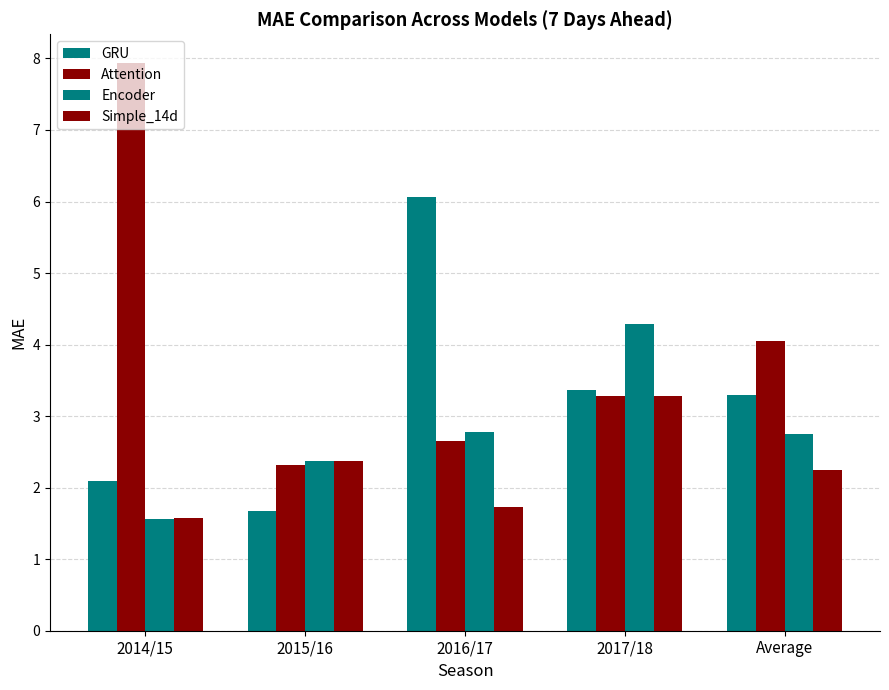

What is the sum of all GRU values?

16.5